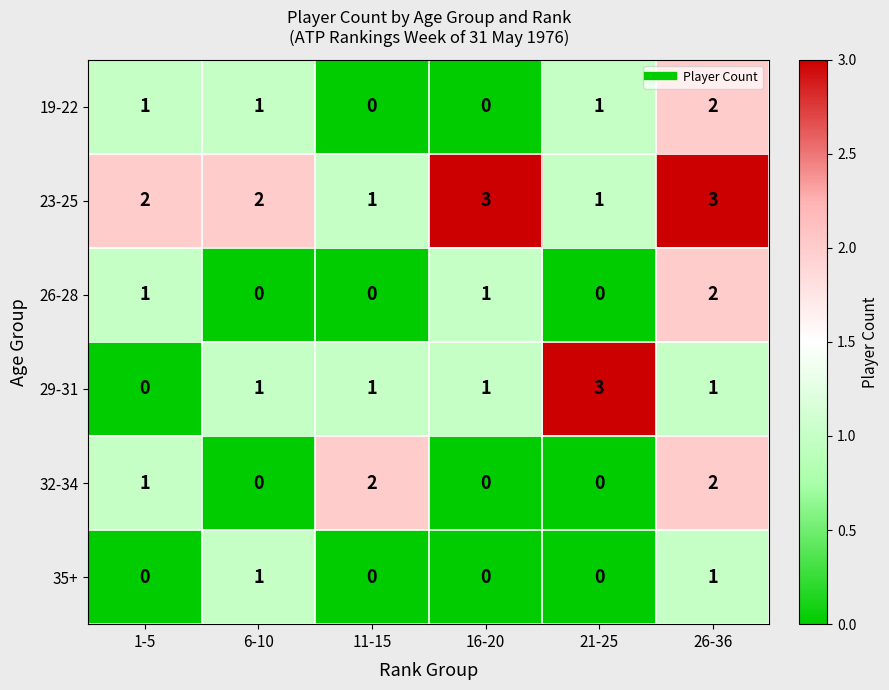

How many 32-34 values are between 0 and 2?

6